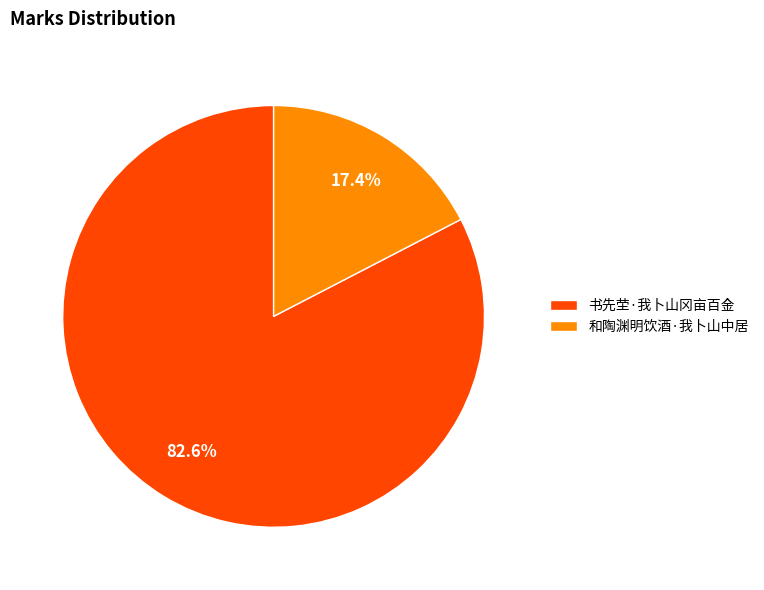

Is 和陶渊明饮酒·我卜山中居 the majority of the pie?

No